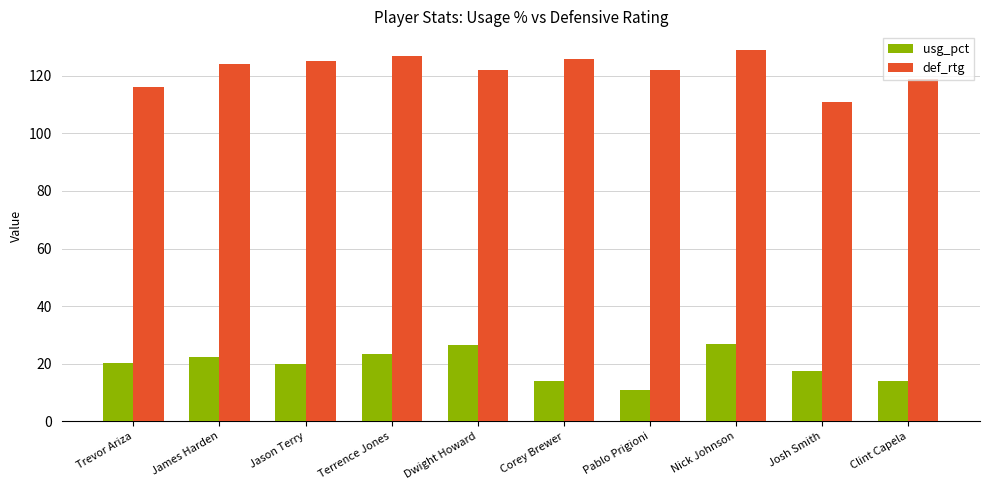

At how many categories does at least one series exceed 99?

10